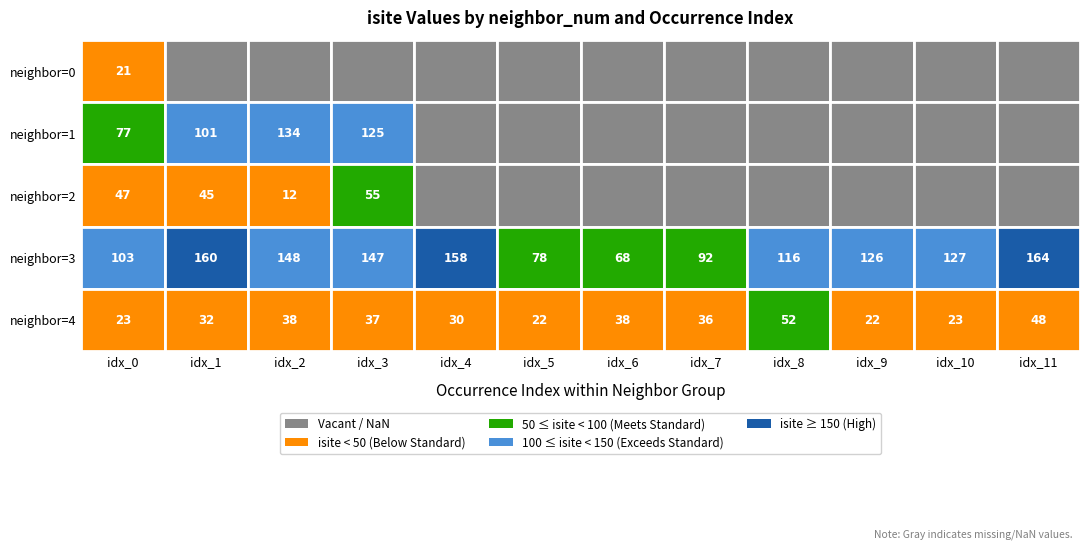

Which series has the widest spread of values?

neighbor_num=3